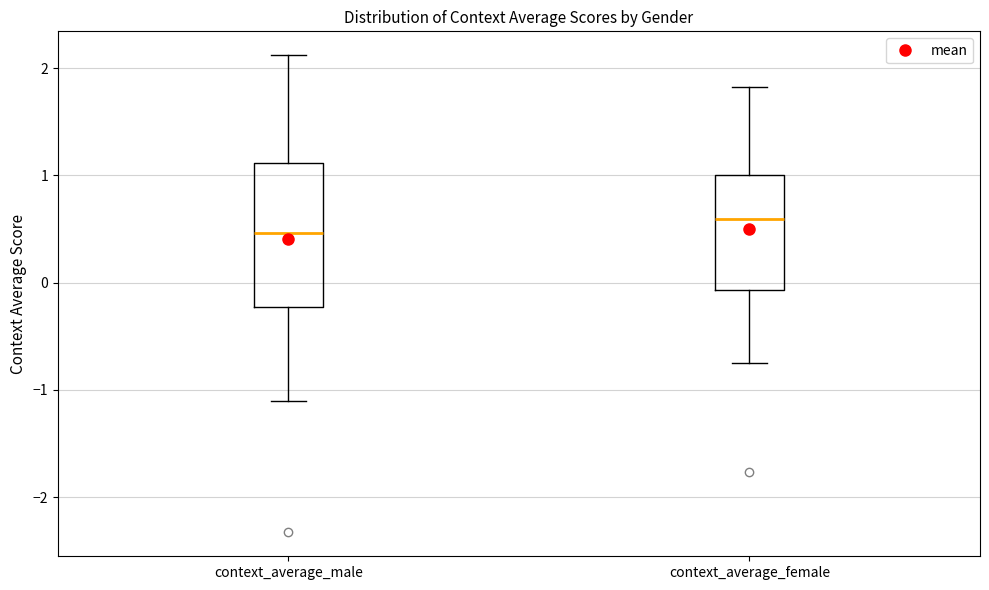

Where does the median line of the box for context_average_male sit on the y-axis? The values are not printed on the chart, so give them approximately, as read against the axis.

0.5